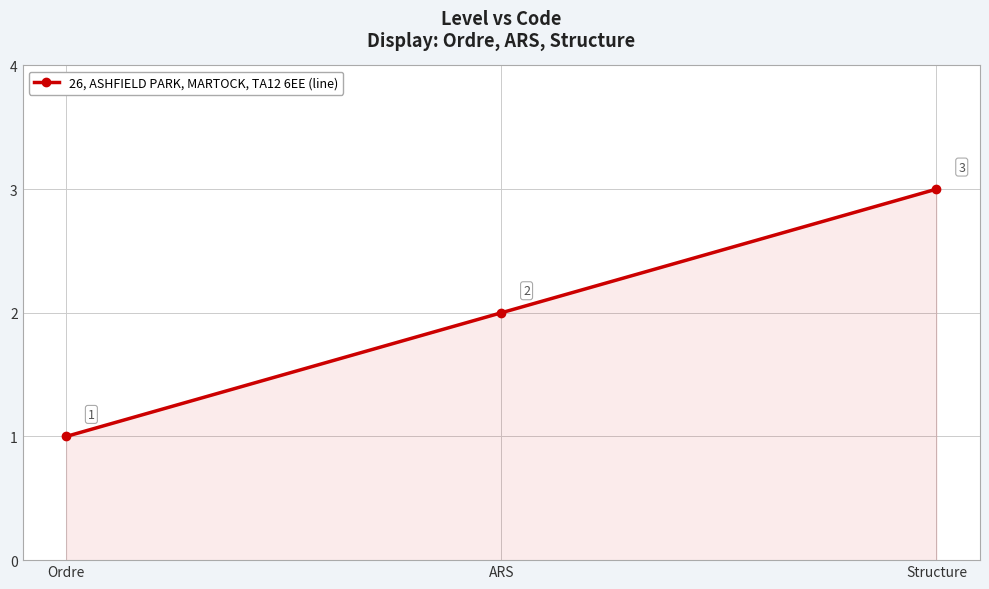

Rank the categories by value from highest to lowest.

Structure, ARS, Ordre